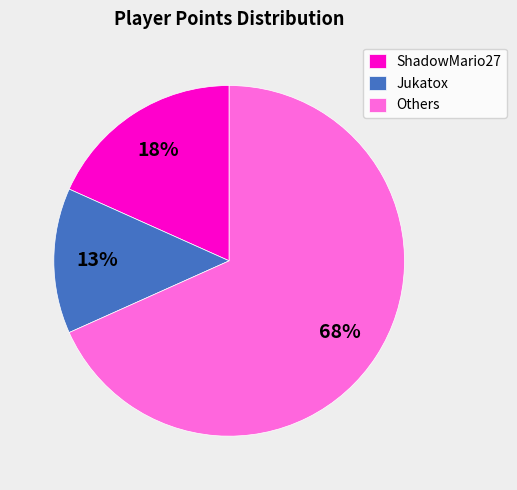

To the nearest percent, what is the combined percentage of Jukatox and Others?

82%